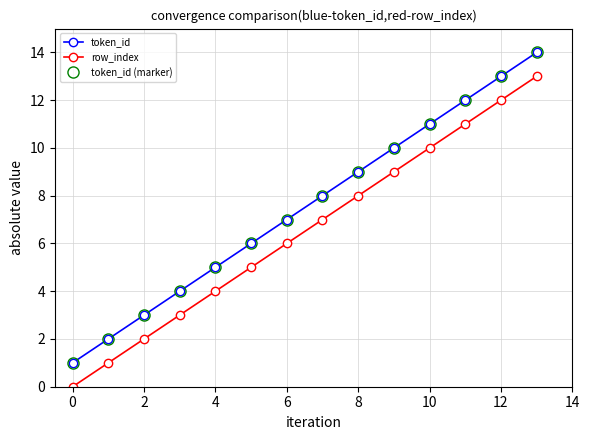

Does the chart have visible grid lines?

Yes